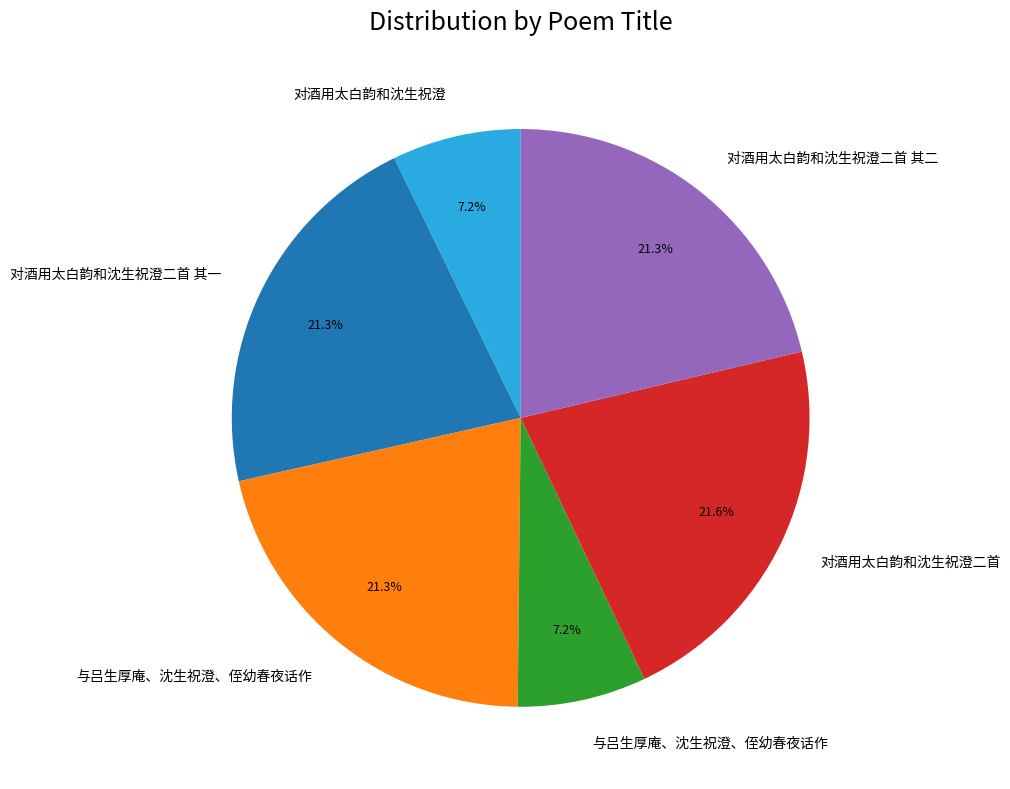

Is there any slice that represents more than half of the pie?

No